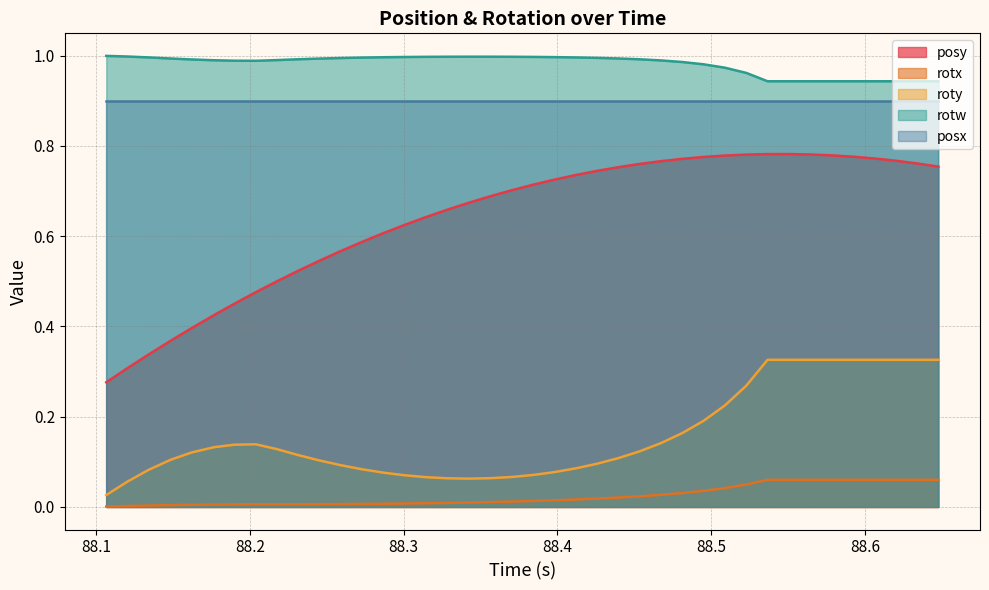

What is the highest value of the roty series?

0.3